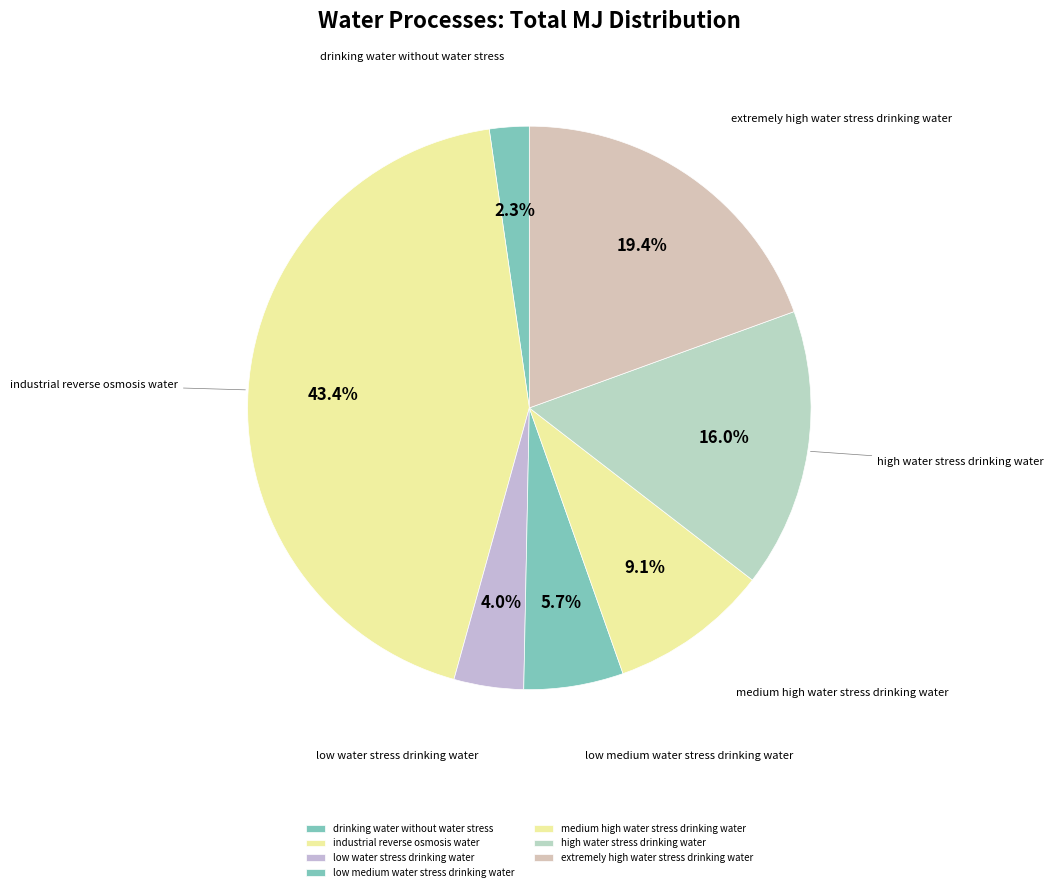

Which slice is the smallest?

drinking water without water stress